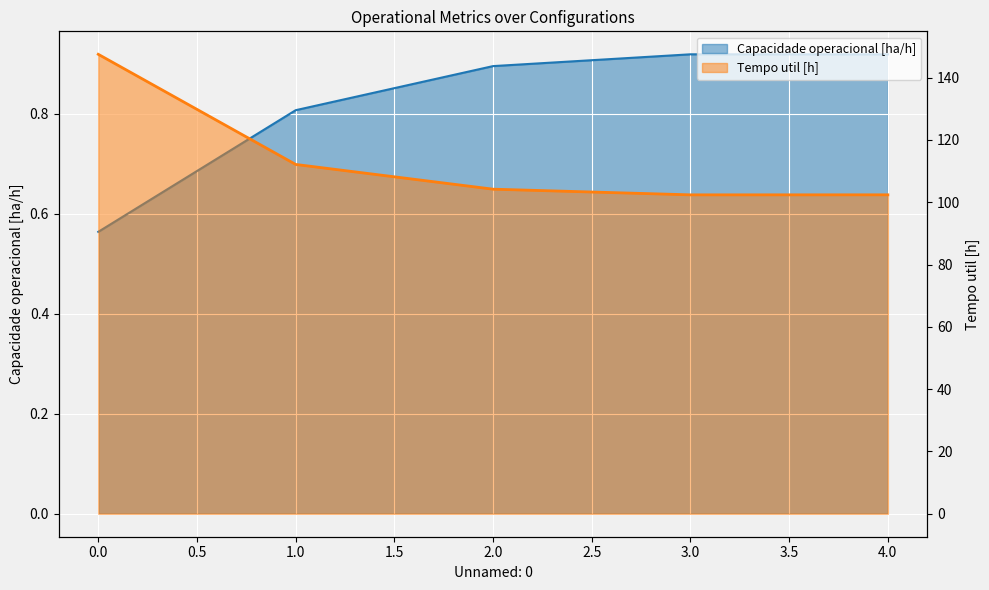

Rank the categories by Capacidade operacional [ha/h] value from lowest to highest.

0, 1, 2, 4, 3